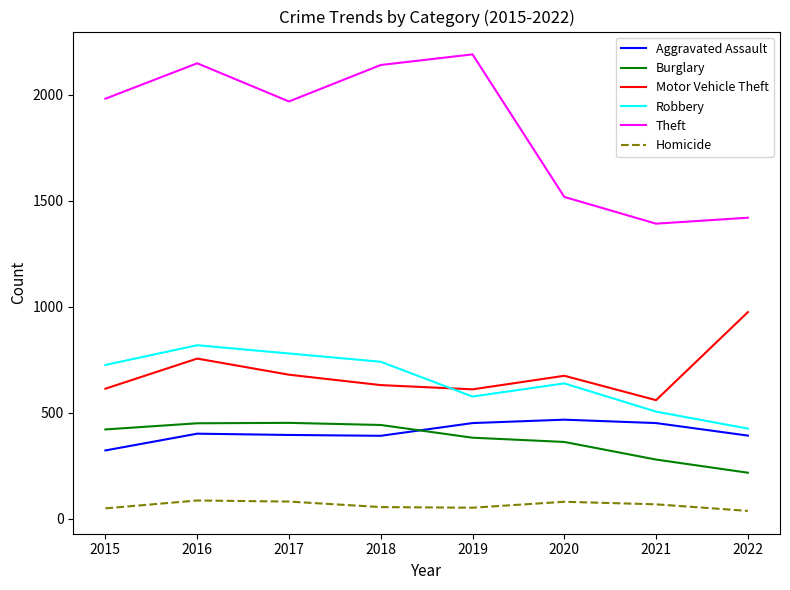

What is the difference between the second highest and second lowest values in the Aggravated Assault series?

60